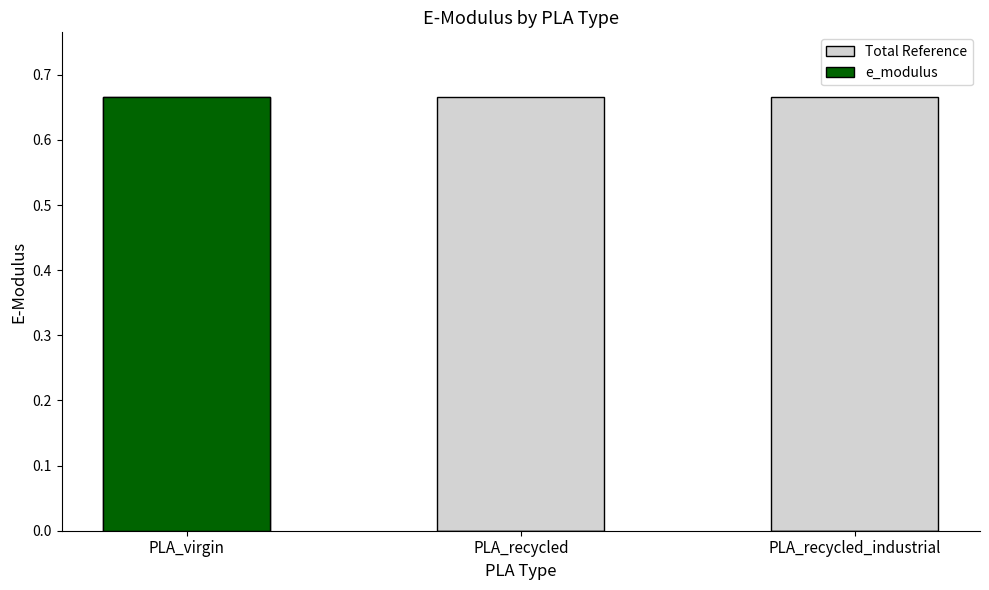

What is the difference between the highest and lowest values at PLA_recycled_industrial?

0.7